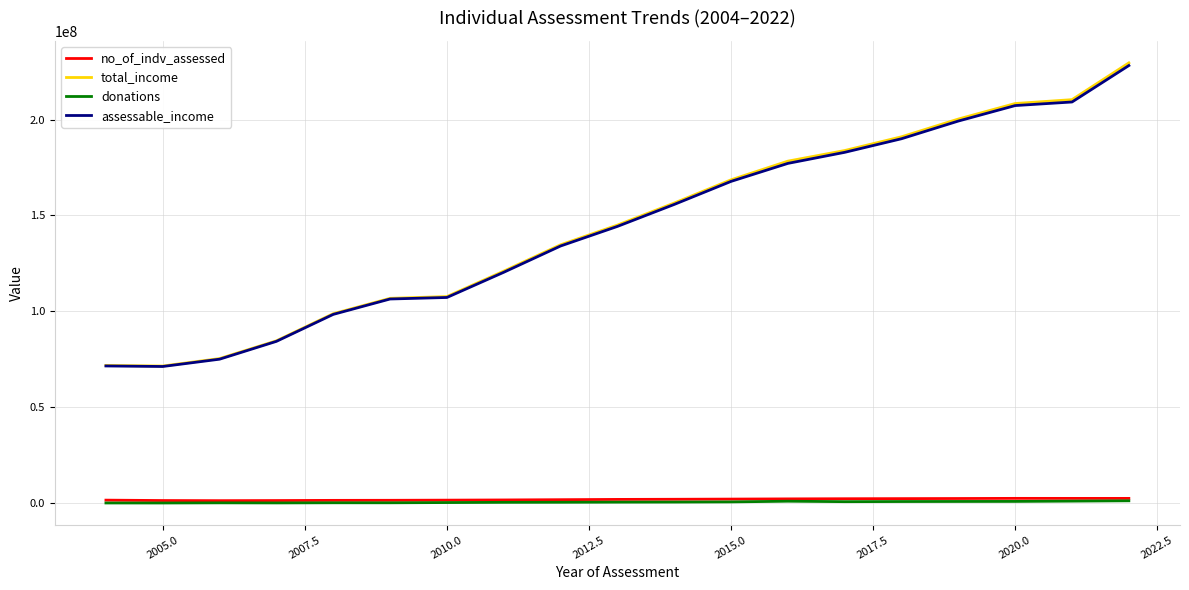

Which series has the widest spread of values?

total_income